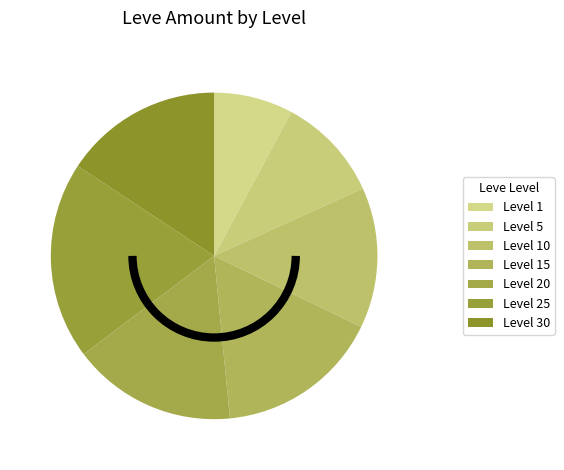

Count the number of slices in the pie.

7